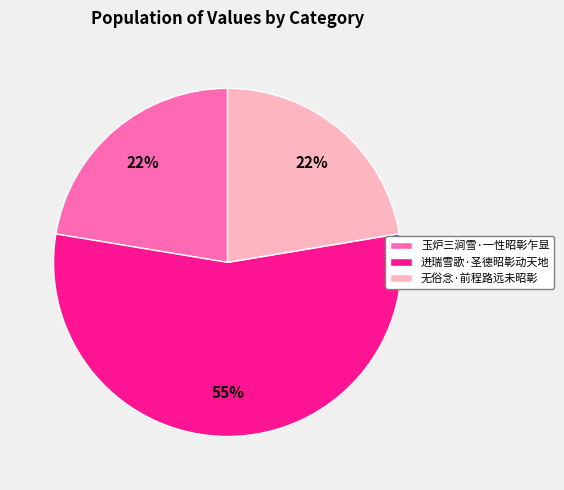

Is 进瑞雪歌·圣德昭彰动天地 the majority of the pie?

Yes